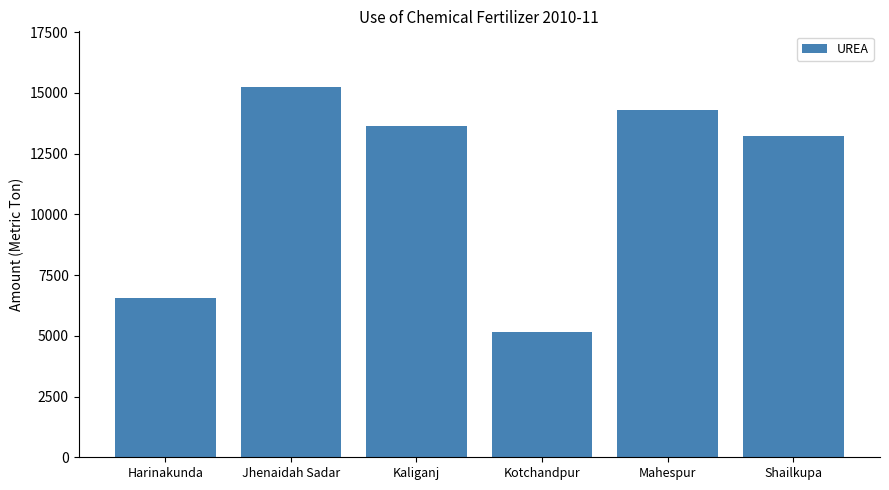

What is the change in value from Jhenaidah Sadar to Kotchandpur?

-10100